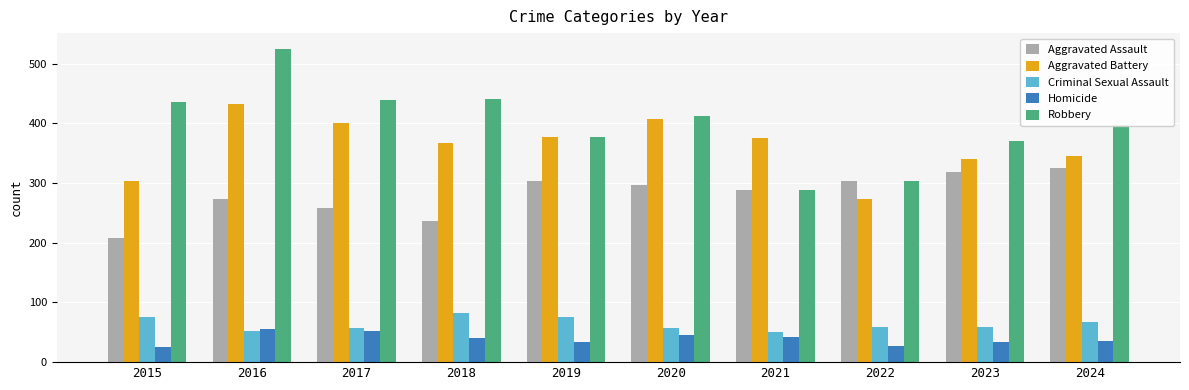

What is the difference between the second highest and minimum values in the Aggravated Assault series?

110